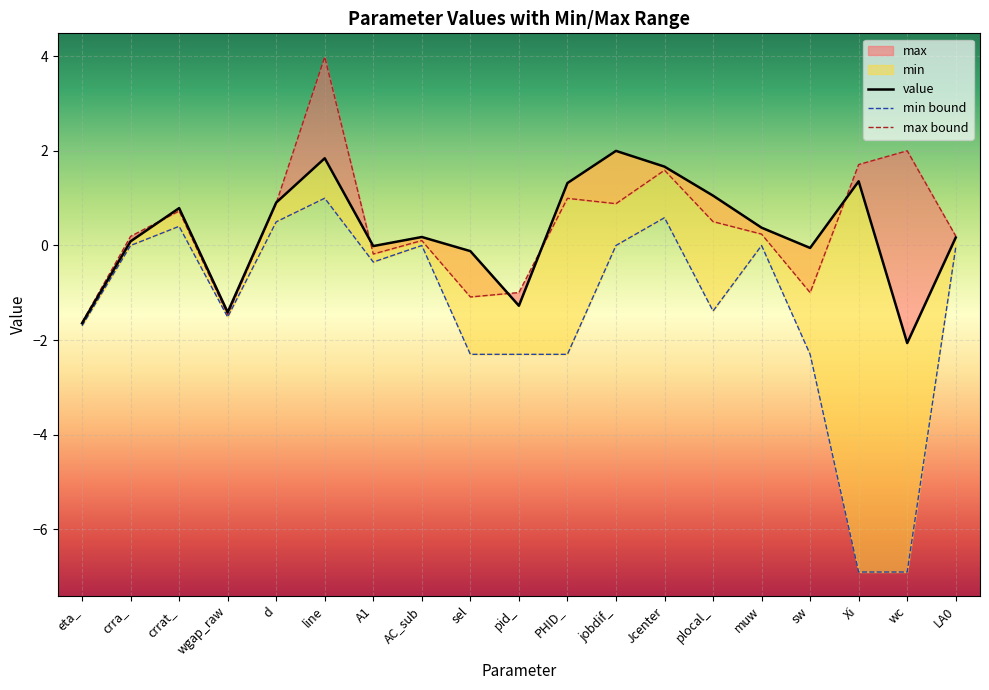

How many data points in max are less than 0?

6